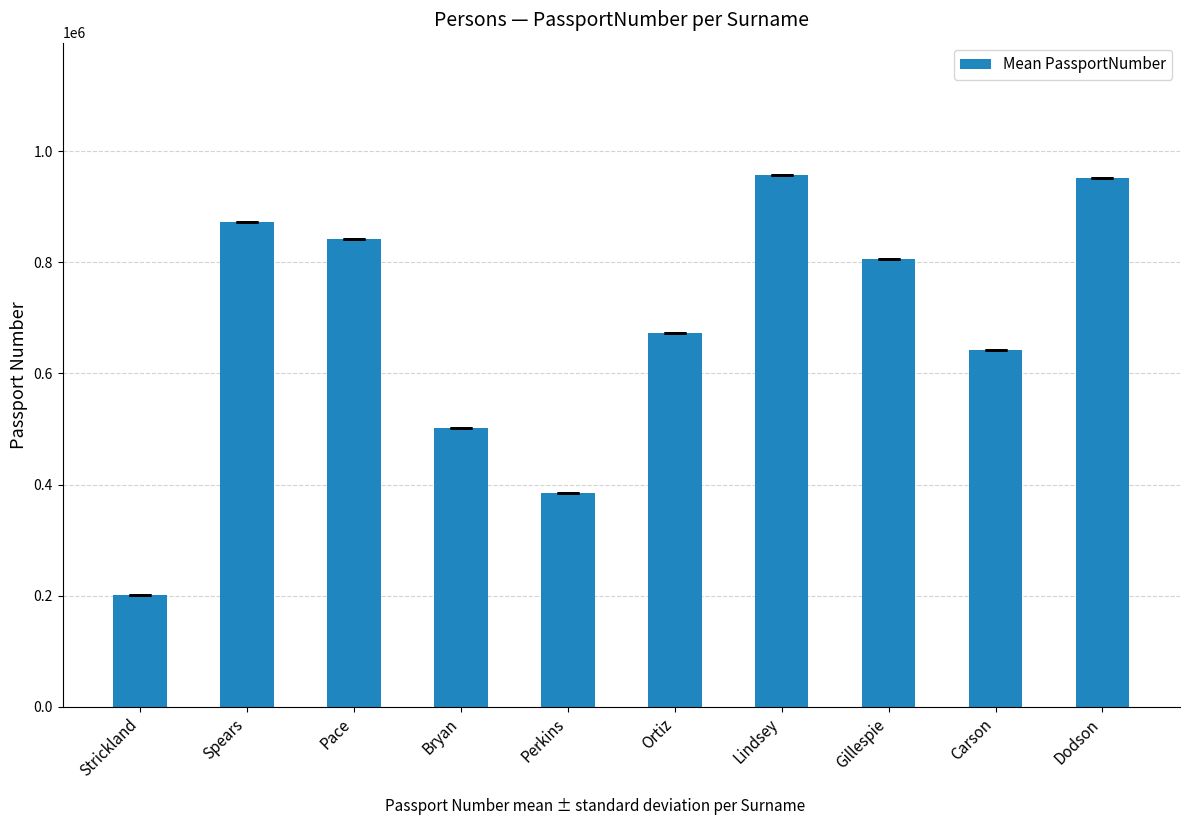

What position from the left is Strickland?

1